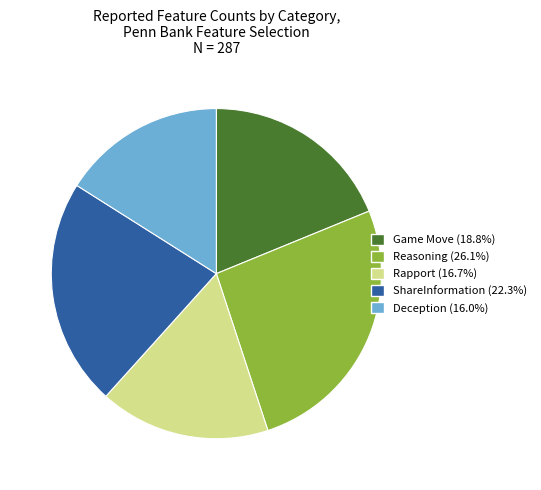

Is the sum of ShareInformation and Reasoning greater than half?

No